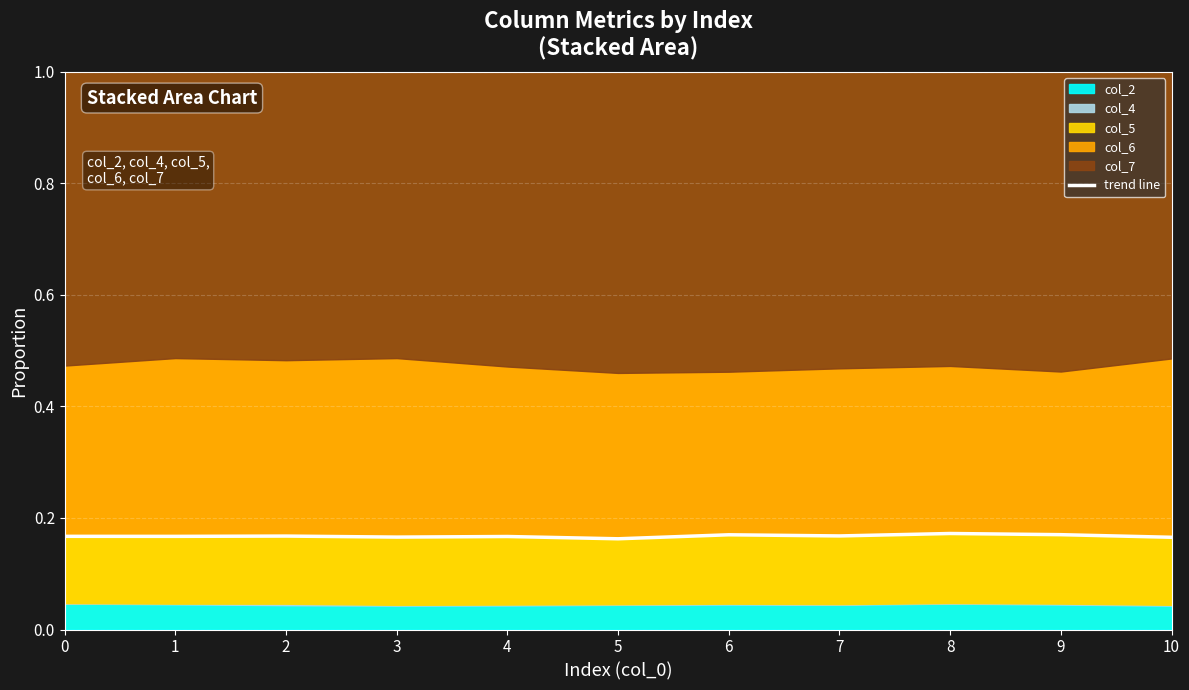

Where is the first local maximum?

2